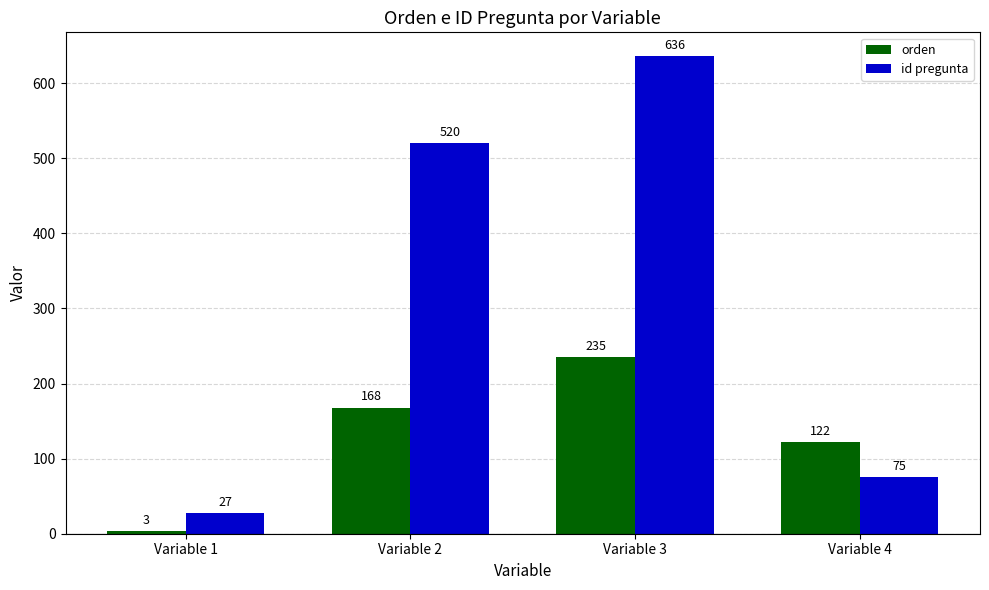

What is the greatest value displayed?

636